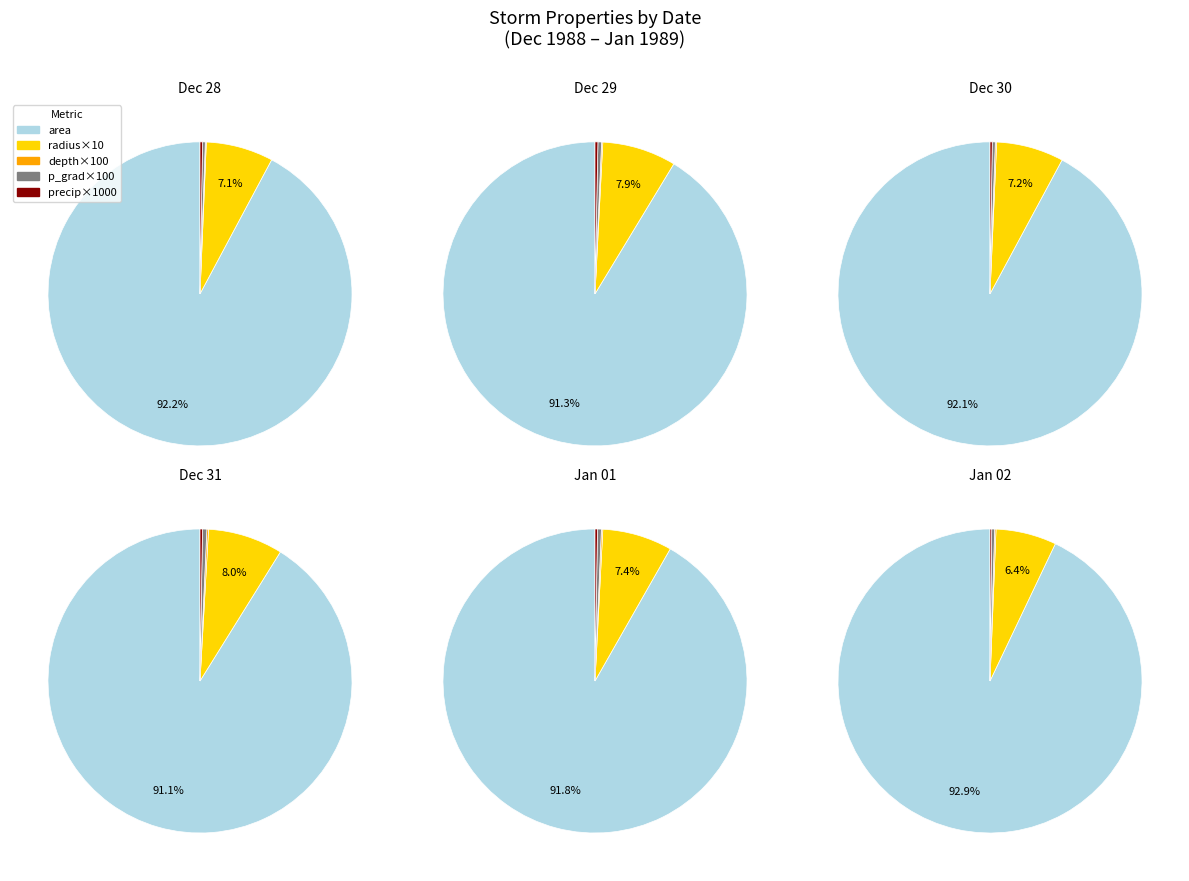

Which series has the largest range (max minus min)?

area